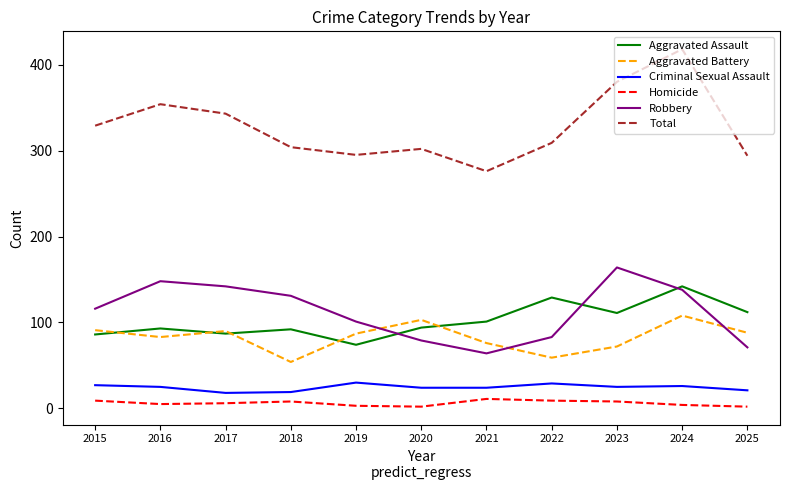

What is the greatest value displayed?

418